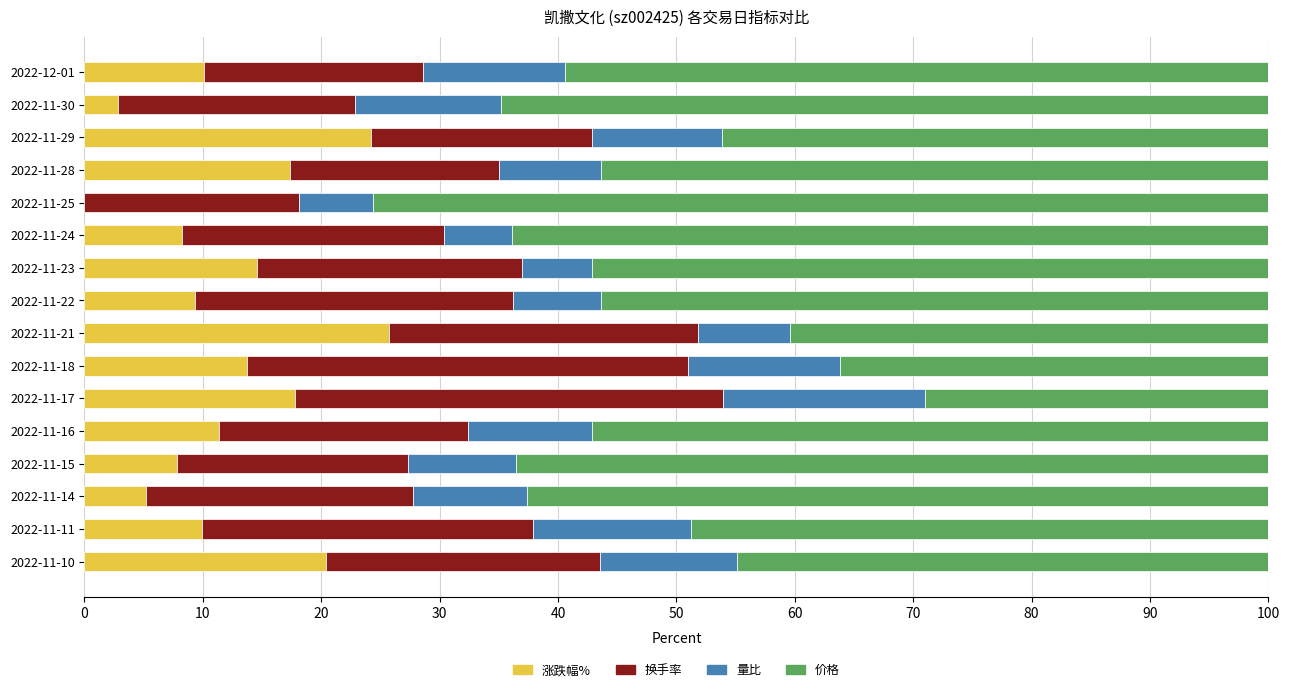

Count the number of categories in the chart.

16